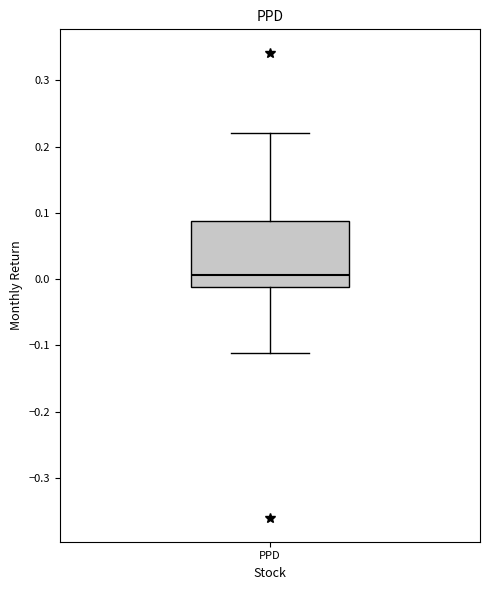

Read this box plot against the y-axis: the position of the median line, the range covered by the box, and the ends of both whiskers. The values are not printed on the chart, so give them approximately, as read against the axis.

median 0.01, box -0.01 to 0.09, whiskers -0.11 to 0.22